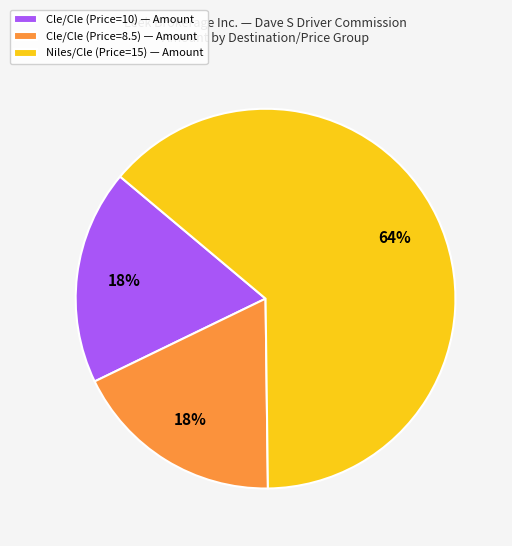

Is there any slice that represents more than half of the pie?

Yes